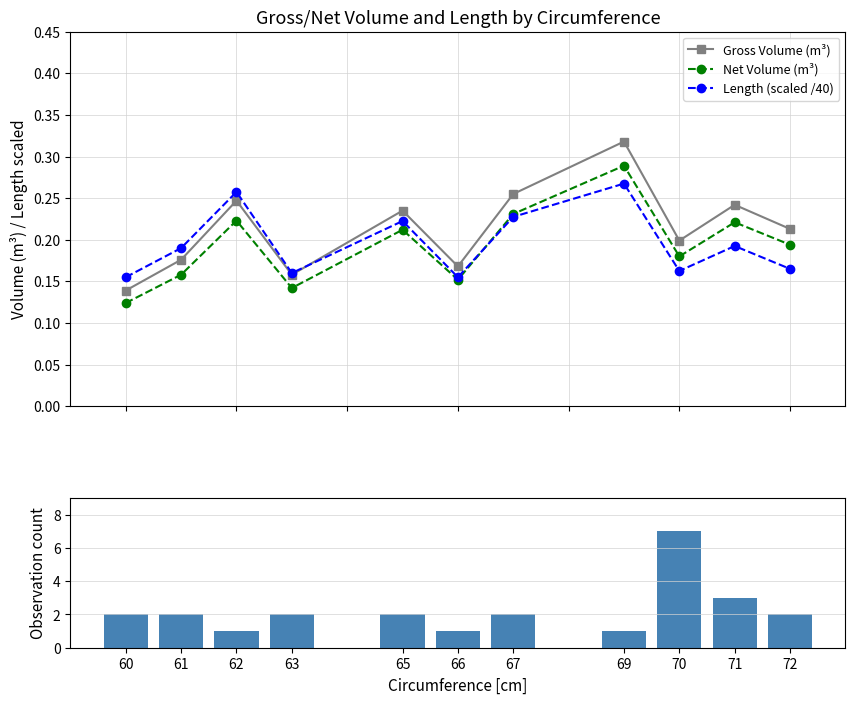

Reading left to right, what are all the values shown in this chart?

Gross Volume (m³): 60=0.1	61=0.2	62=0.2	63=0.2	65=0.2	66=0.2	67=0.3	69=0.3	70=0.2	71=0.2	72=0.2
Net Volume (m³): 60=0.1	61=0.2	62=0.2	63=0.1	65=0.2	66=0.2	67=0.2	69=0.3	70=0.2	71=0.2	72=0.2
Length (scaled /40): 60=0.2	61=0.2	62=0.3	63=0.2	65=0.2	66=0.2	67=0.2	69=0.3	70=0.2	71=0.2	72=0.2
Observation count: 60=2.0	61=2.0	62=1.0	63=2.0	65=2.0	66=1.0	67=2.0	69=1.0	70=7.0	71=3.0	72=2.0